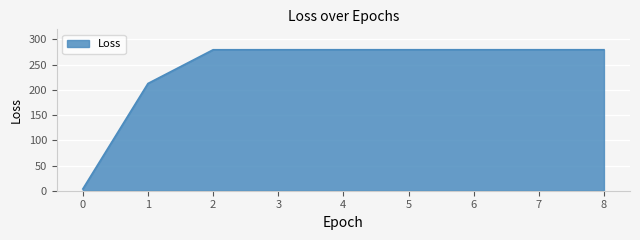

Count the number of values greater than 279.

7